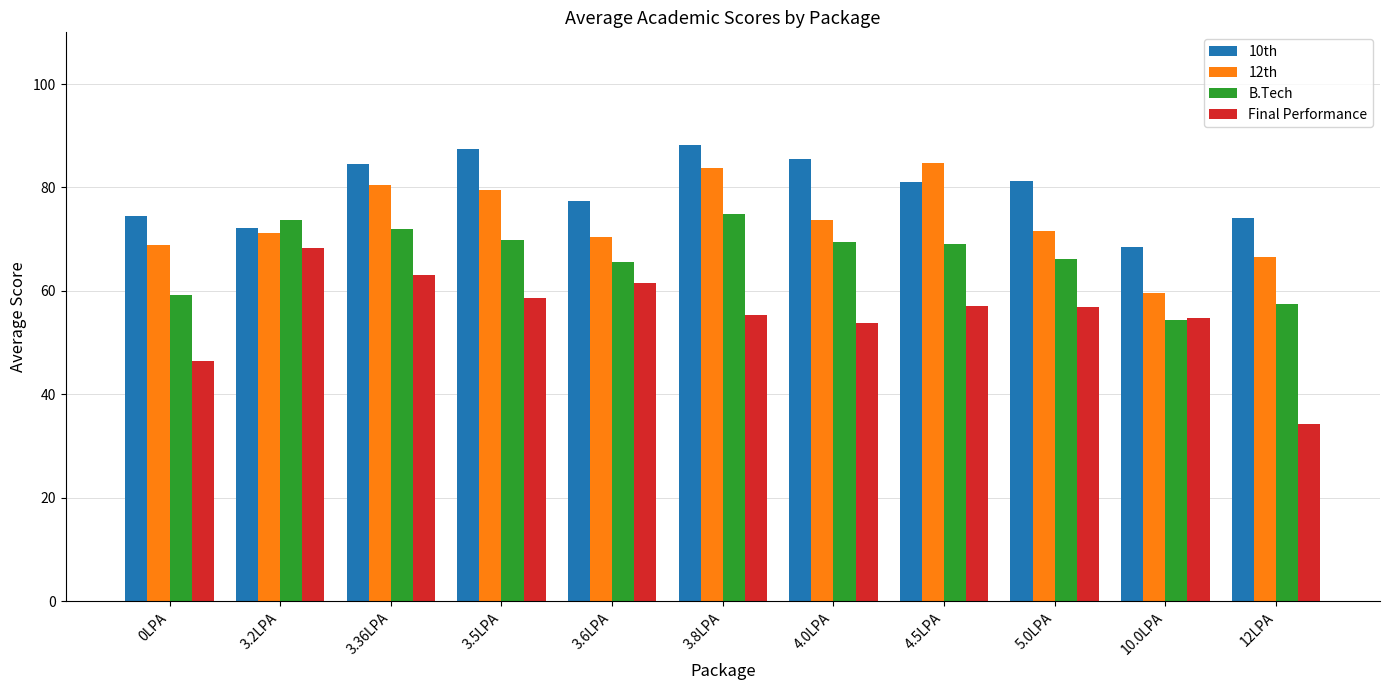

Which series has the widest spread of values?

Final Performance